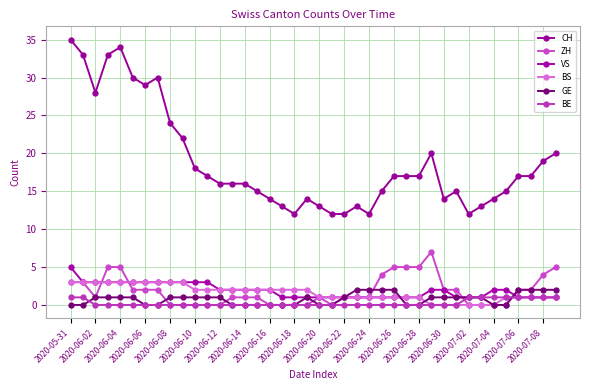

Which series has the largest total across all categories?

CH